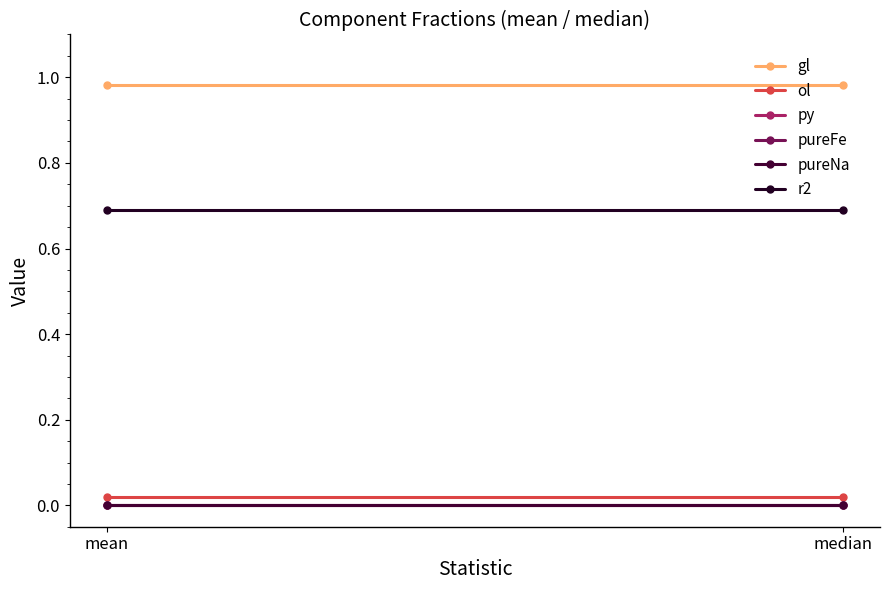

What is the average value of the r2 series?

0.7